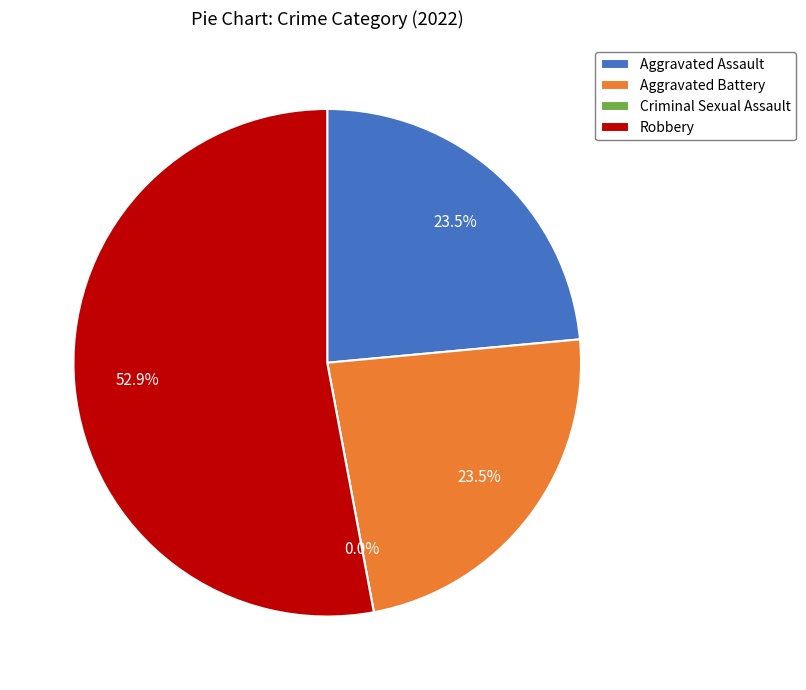

Is it true that Aggravated Assault is 24% of the pie?

True